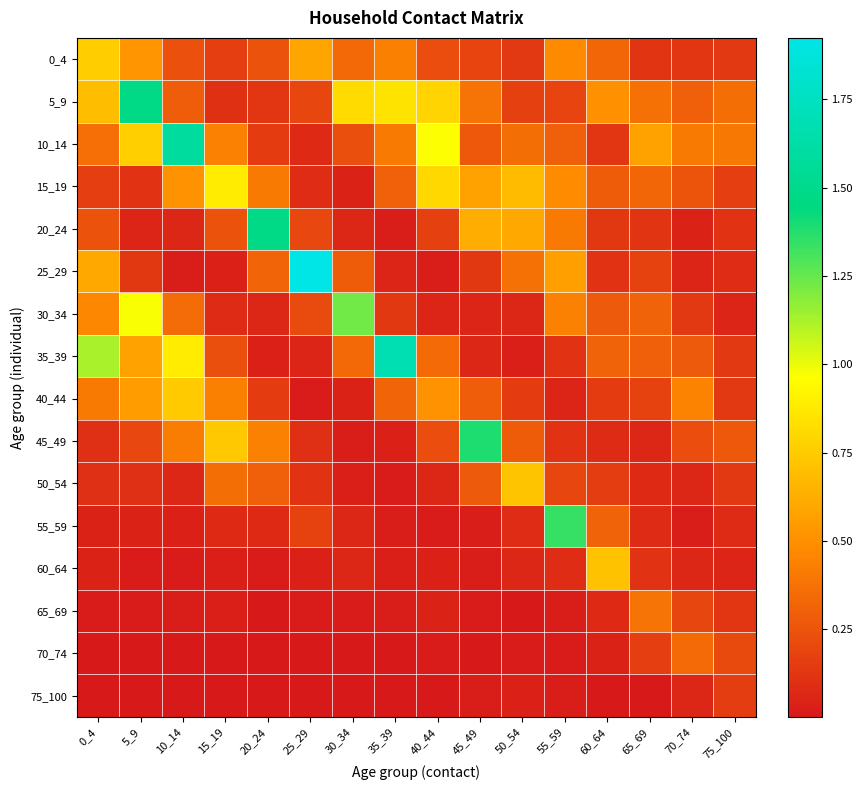

Reading left to right, list all the values displayed in this chart.

0_4: 0_4=0.8	5_9=0.5	10_14=0.2	15_19=0.2	20_24=0.2	25_29=0.6	30_34=0.3	35_39=0.4	40_44=0.2	45_49=0.2	50_54=0.1	55_59=0.5	60_64=0.3	65_69=0.1	70_74=0.1	75_100=0.1
5_9: 0_4=0.7	5_9=1.5	10_14=0.3	15_19=0.1	20_24=0.1	25_29=0.2	30_34=0.8	35_39=0.8	40_44=0.8	45_49=0.4	50_54=0.2	55_59=0.2	60_64=0.5	65_69=0.4	70_74=0.3	75_100=0.4
10_14: 0_4=0.4	5_9=0.8	10_14=1.6	15_19=0.4	20_24=0.2	25_29=0.1	30_34=0.2	35_39=0.4	40_44=1.0	45_49=0.3	50_54=0.4	55_59=0.3	60_64=0.1	65_69=0.6	70_74=0.4	75_100=0.4
15_19: 0_4=0.2	5_9=0.1	10_14=0.5	15_19=0.9	20_24=0.4	25_29=0.1	30_34=0.0	35_39=0.3	40_44=0.8	45_49=0.6	50_54=0.7	55_59=0.5	60_64=0.3	65_69=0.3	70_74=0.3	75_100=0.2
20_24: 0_4=0.2	5_9=0.0	10_14=0.1	15_19=0.2	20_24=1.5	25_29=0.2	30_34=0.1	35_39=0.0	40_44=0.2	45_49=0.6	50_54=0.6	55_59=0.4	60_64=0.1	65_69=0.1	70_74=0.0	75_100=0.1
25_29: 0_4=0.6	5_9=0.1	10_14=0.0	15_19=0.0	20_24=0.3	25_29=1.9	30_34=0.3	35_39=0.1	40_44=0.0	45_49=0.1	50_54=0.4	55_59=0.6	60_64=0.1	65_69=0.2	70_74=0.1	75_100=0.1
30_34: 0_4=0.5	5_9=1.0	10_14=0.4	15_19=0.1	20_24=0.1	25_29=0.2	30_34=1.2	35_39=0.1	40_44=0.1	45_49=0.1	50_54=0.1	55_59=0.4	60_64=0.3	65_69=0.3	70_74=0.1	75_100=0.0
35_39: 0_4=1.1	5_9=0.6	10_14=0.9	15_19=0.2	20_24=0.0	25_29=0.1	30_34=0.3	35_39=1.7	40_44=0.3	45_49=0.1	50_54=0.0	55_59=0.1	60_64=0.3	65_69=0.3	70_74=0.3	75_100=0.1
40_44: 0_4=0.4	5_9=0.6	10_14=0.7	15_19=0.4	20_24=0.1	25_29=0.0	30_34=0.0	35_39=0.3	40_44=0.5	45_49=0.3	50_54=0.2	55_59=0.0	60_64=0.1	65_69=0.2	70_74=0.5	75_100=0.1
45_49: 0_4=0.1	5_9=0.2	10_14=0.4	15_19=0.7	20_24=0.4	25_29=0.1	30_34=0.0	35_39=0.0	40_44=0.2	45_49=1.4	50_54=0.3	55_59=0.1	60_64=0.1	65_69=0.1	70_74=0.2	75_100=0.3
50_54: 0_4=0.1	5_9=0.1	10_14=0.1	15_19=0.4	20_24=0.3	25_29=0.1	30_34=0.0	35_39=0.0	40_44=0.1	45_49=0.3	50_54=0.7	55_59=0.2	60_64=0.2	65_69=0.1	70_74=0.1	75_100=0.1
55_59: 0_4=0.0	5_9=0.0	10_14=0.0	15_19=0.1	20_24=0.1	25_29=0.2	30_34=0.1	35_39=0.0	40_44=0.0	45_49=0.0	50_54=0.1	55_59=1.3	60_64=0.3	65_69=0.1	70_74=0.0	75_100=0.1
60_64: 0_4=0.0	5_9=0.0	10_14=0.0	15_19=0.0	20_24=0.0	25_29=0.0	30_34=0.1	35_39=0.0	40_44=0.0	45_49=0.0	50_54=0.1	55_59=0.1	60_64=0.7	65_69=0.1	70_74=0.1	75_100=0.1
65_69: 0_4=0.0	5_9=0.0	10_14=0.0	15_19=0.0	20_24=0.0	25_29=0.0	30_34=0.0	35_39=0.0	40_44=0.0	45_49=0.0	50_54=0.0	55_59=0.0	60_64=0.1	65_69=0.4	70_74=0.2	75_100=0.1
70_74: 0_4=0.0	5_9=0.0	10_14=0.0	15_19=0.0	20_24=0.0	25_29=0.0	30_34=0.0	35_39=0.0	40_44=0.0	45_49=0.0	50_54=0.0	55_59=0.0	60_64=0.0	65_69=0.2	70_74=0.3	75_100=0.2
75_100: 0_4=0.0	5_9=0.0	10_14=0.0	15_19=0.0	20_24=0.0	25_29=0.0	30_34=0.0	35_39=0.0	40_44=0.0	45_49=0.0	50_54=0.0	55_59=0.0	60_64=0.0	65_69=0.0	70_74=0.1	75_100=0.2